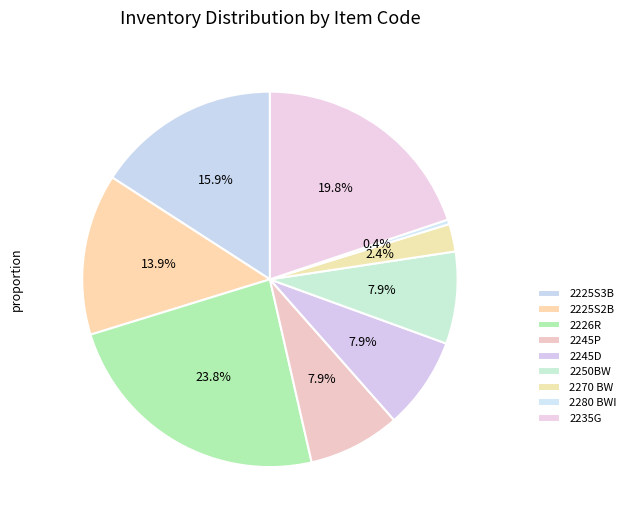

To the nearest percent, what is the difference between the largest and smallest slice percentages?

23%